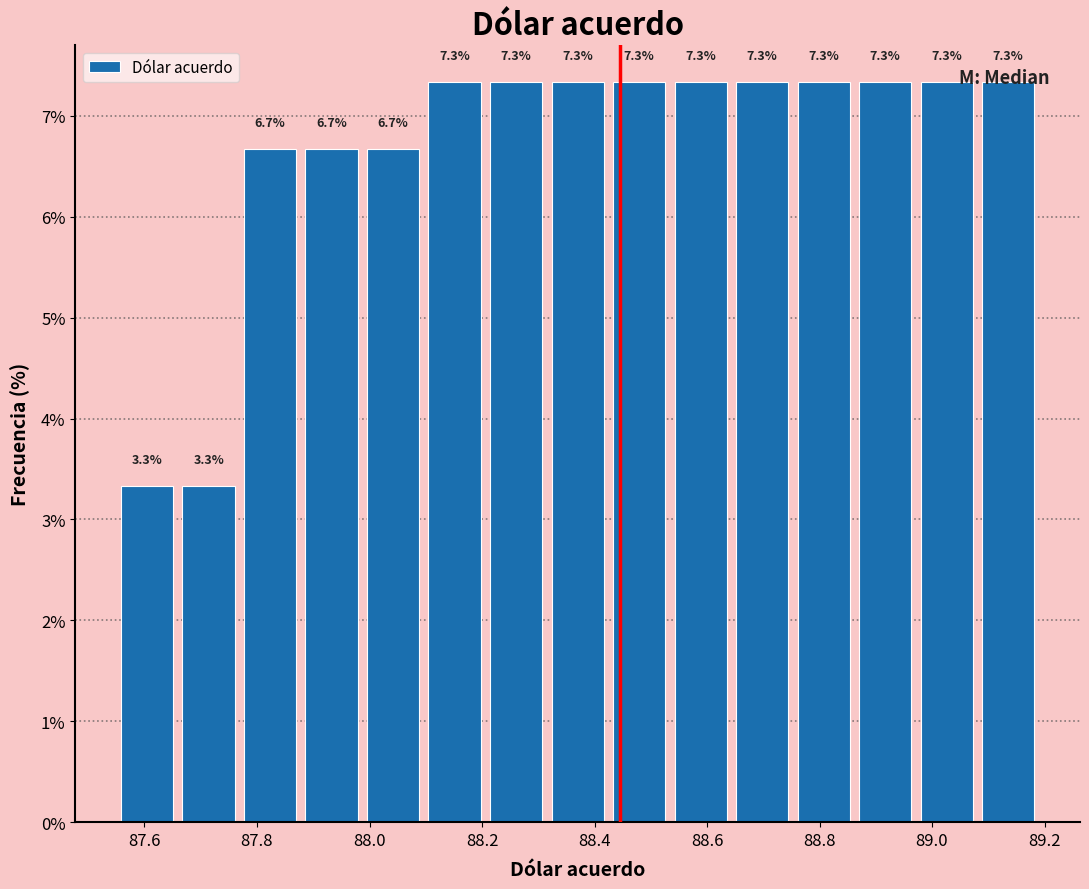

Reading left to right, list every bar in this chart as the range it spans on the x-axis followed by its height. The bar edges are not printed on the chart, so give them approximately, as read against the axis.

87.56 to 87.66: 3.3
87.66 to 87.76: 3.3
87.76 to 87.88: 6.7
87.88 to 87.98: 6.7
87.98 to 88.10: 6.7
88.10 to 88.20: 7.3
88.20 to 88.32: 7.3
88.32 to 88.42: 7.3
88.42 to 88.54: 7.3
88.54 to 88.64: 7.3
88.64 to 88.76: 7.3
88.76 to 88.86: 7.3
88.86 to 88.98: 7.3
88.98 to 89.08: 7.3
89.08 to 89.20: 7.3